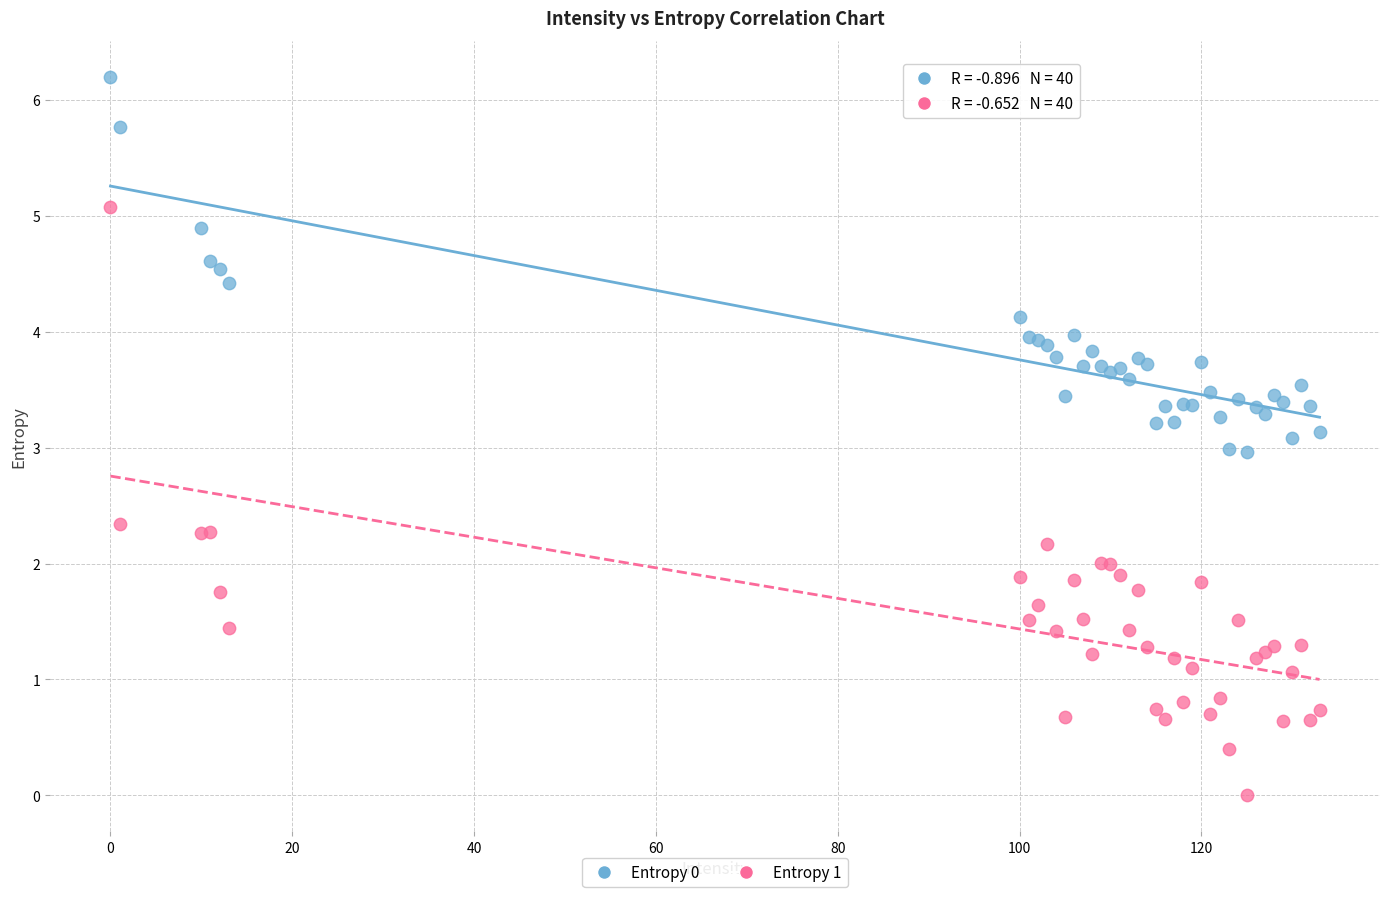

Which series contains the lowest Y value?

Entropy 1